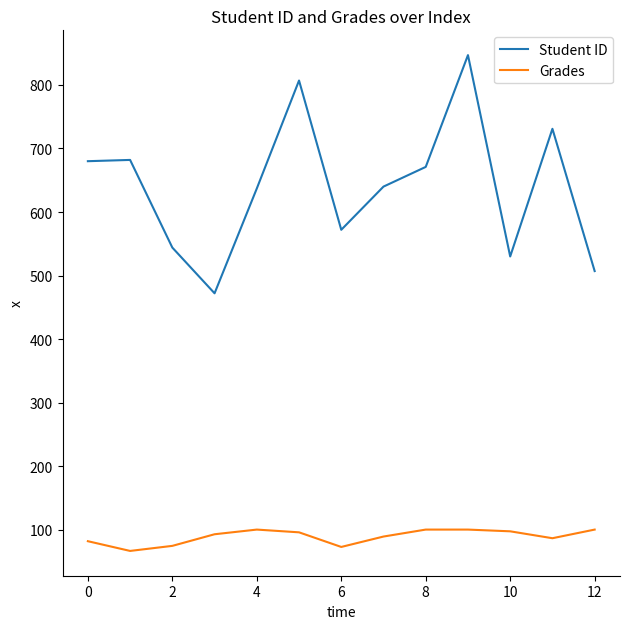

Which series has the largest total across all categories?

Student ID